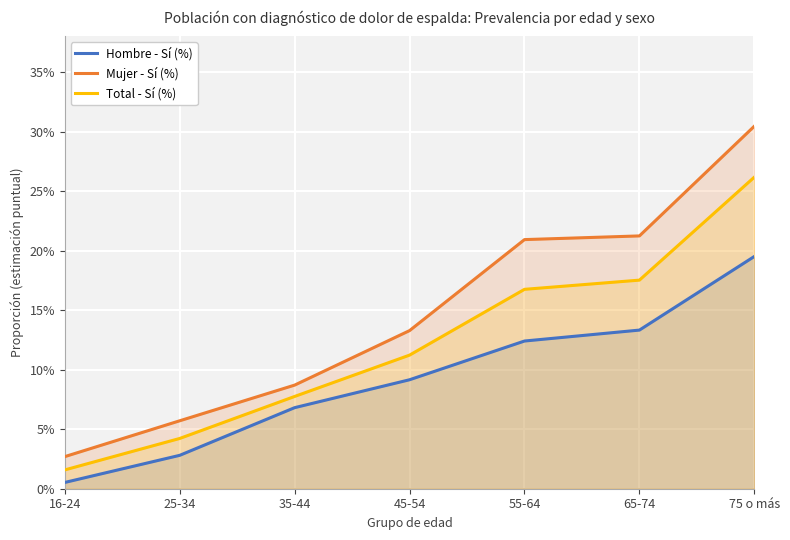

At which label is Mujer - Sí (%) closest to 0?

16-24